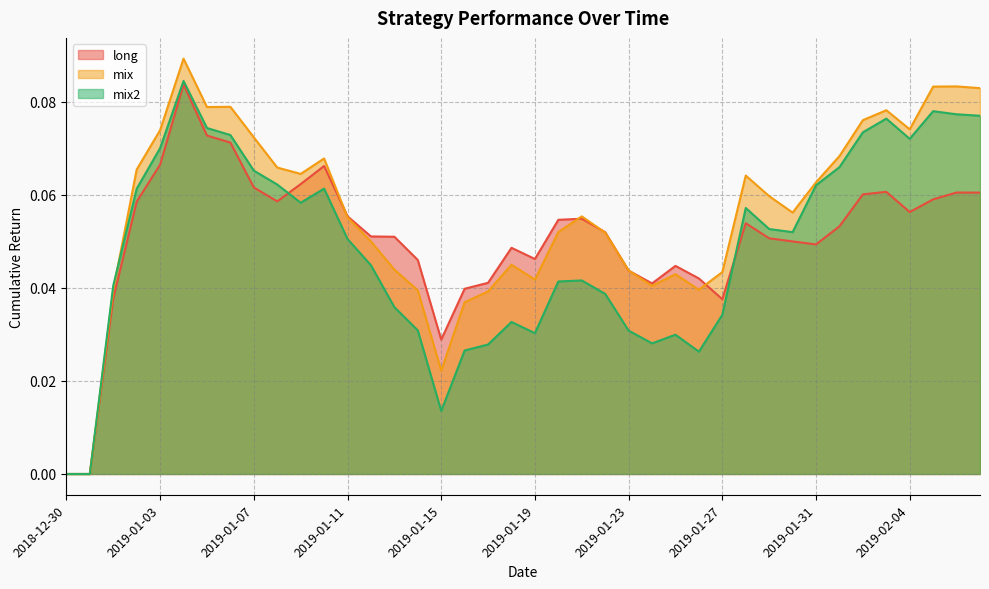

Between 2019-01-24 and 2019-01-29, which series saw the biggest shift?

mix2